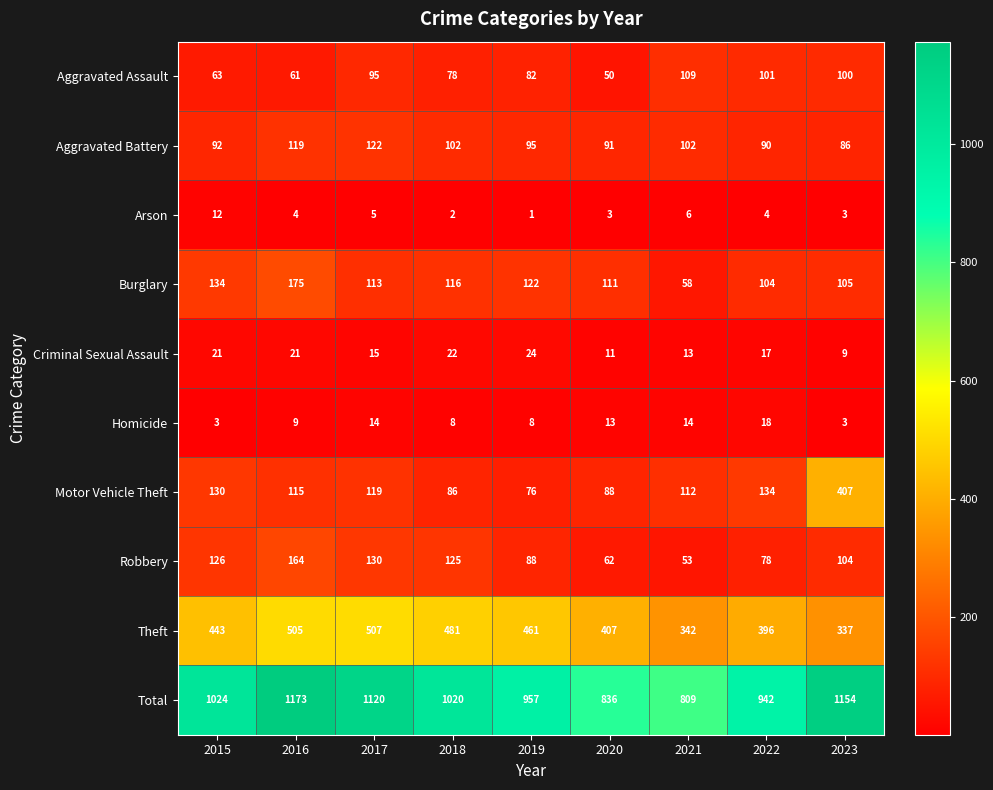

Rank the series at 2016 from highest to lowest value.

Total, Theft, Burglary, Robbery, Aggravated Battery, Motor Vehicle Theft, Aggravated Assault, Criminal Sexual Assault, Homicide, Arson